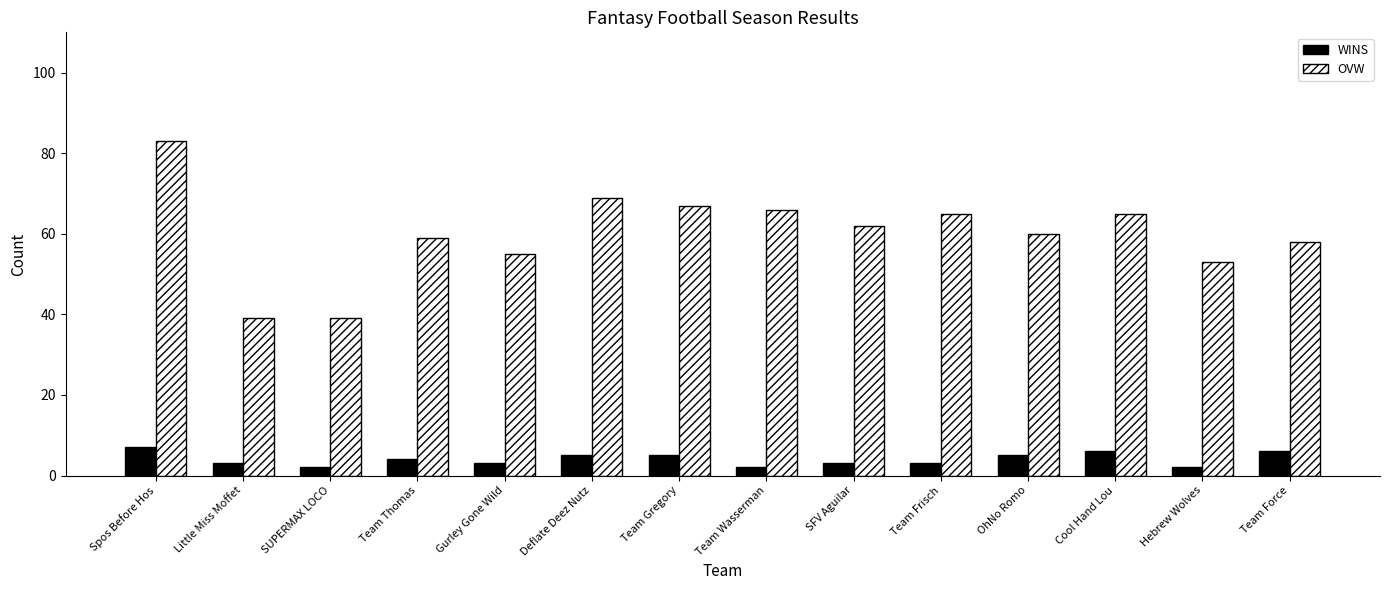

List the series in order of their peak value, highest first.

OVW, WINS